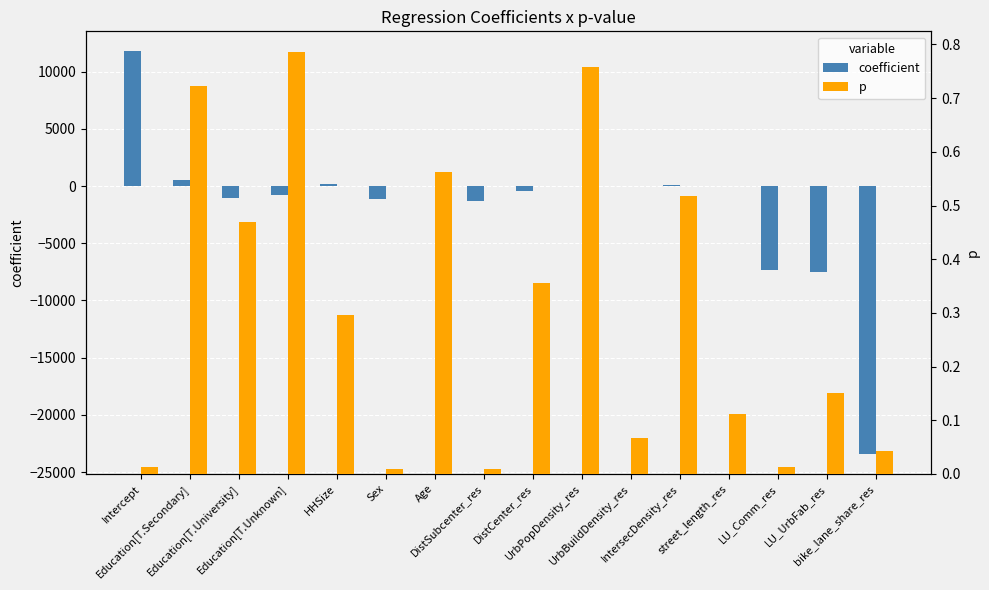

The coefficient series shows -659.5 at Education[T.University]. True or false?

False